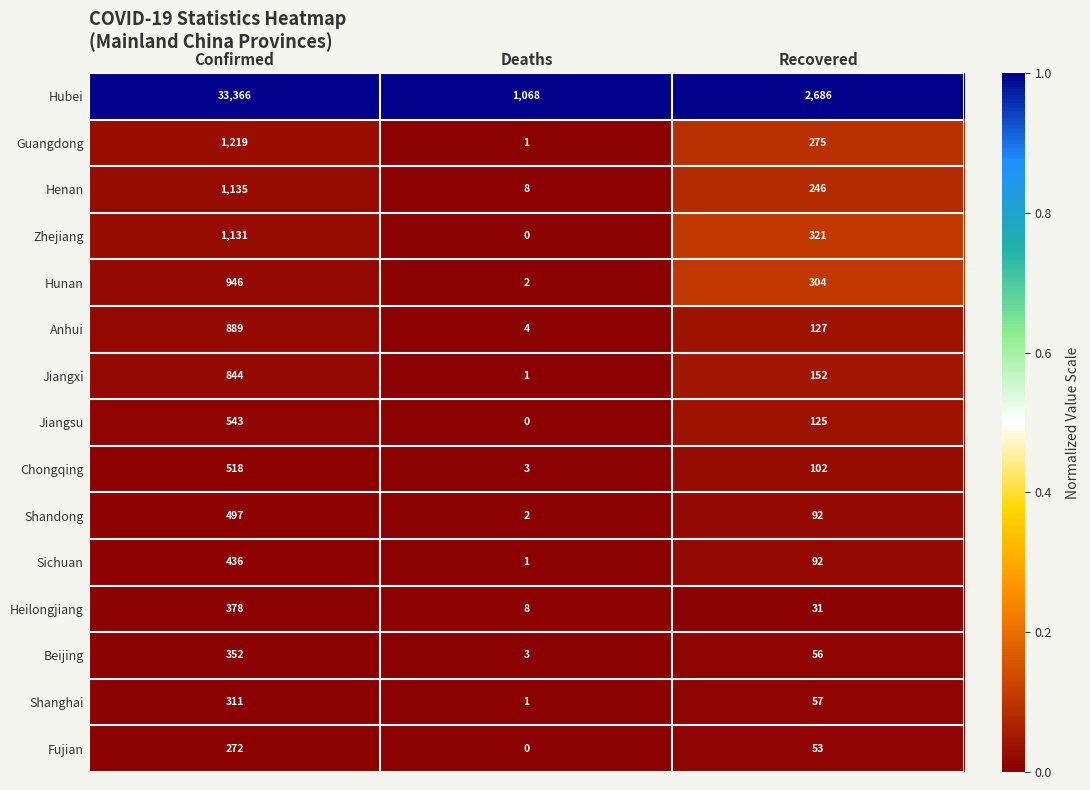

Which series has the largest total across all categories?

Hubei